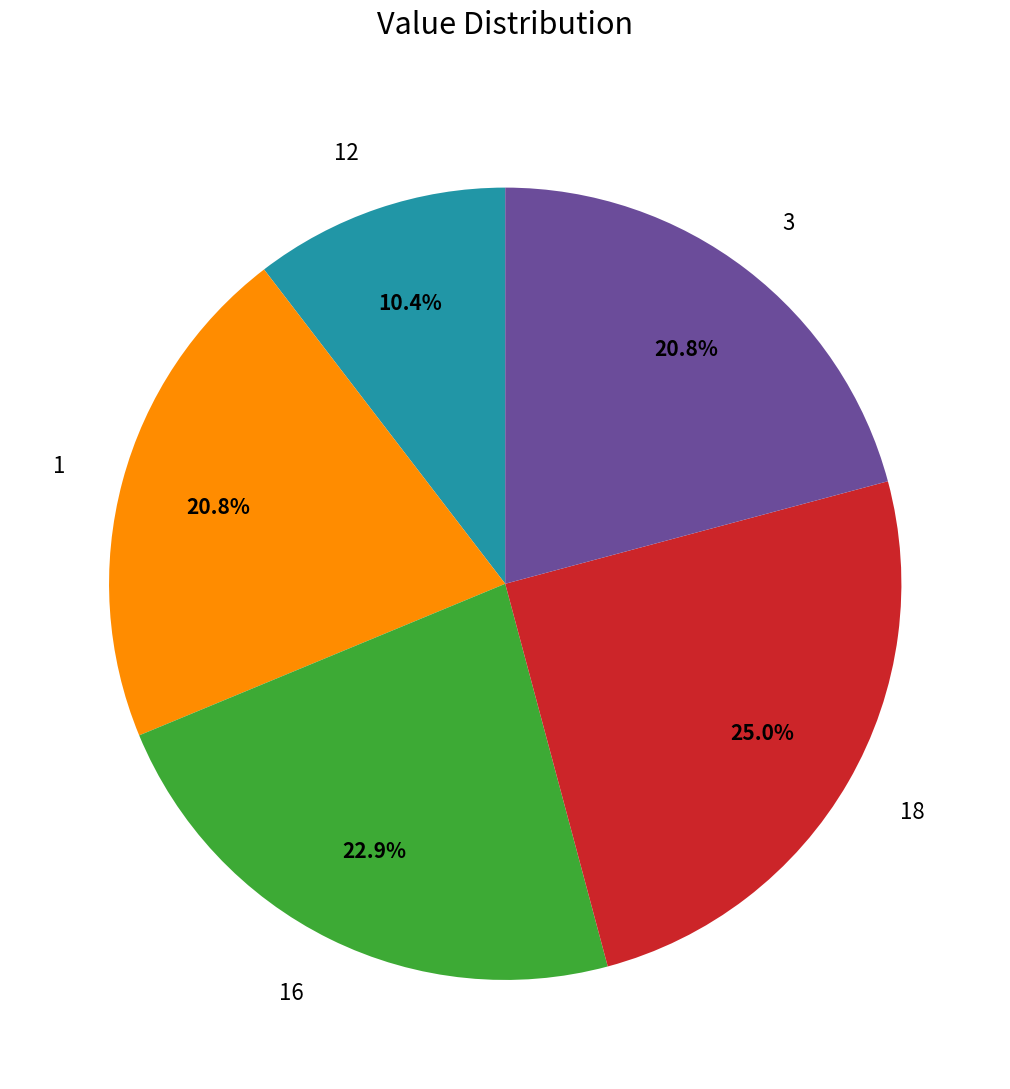

Which category has the biggest portion of the pie?

18